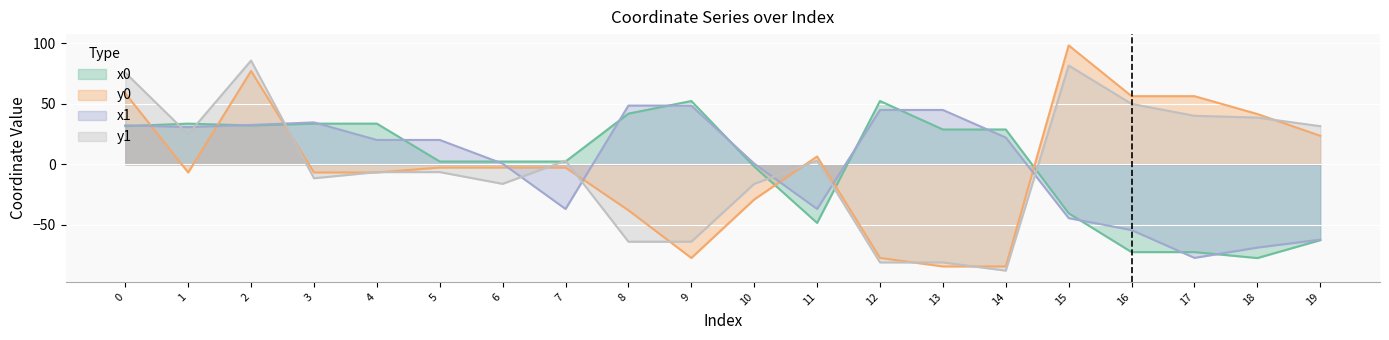

Reading right to left, what are all the values shown in this chart?

x0: -62.6	-77.4	-72.5	-72.5	-40.4	28.8	28.8	52.3	-48.4	-1.8	52.3	41.9	2.3	2.3	2.3	33.6	33.6	32.1	33.6	31.6
y0: 23.6	41.6	56.3	56.3	98.3	-84.3	-84.3	-77.3	6.5	-29.0	-77.3	-37.9	-2.7	-2.7	-2.7	-6.7	-6.7	77.2	-6.7	58.7
x1: -62.2	-68.7	-77.3	-54.3	-44.4	22.1	44.9	44.9	-36.9	0.6	48.5	48.5	-36.9	0.6	20.1	20.1	34.7	32.5	30.8	32.2
y1: 31.5	38.6	40.1	49.9	81.6	-87.8	-81.0	-81.0	3.0	-16.1	-63.9	-63.9	3.0	-16.1	-6.4	-6.4	-11.5	85.7	24.9	75.7